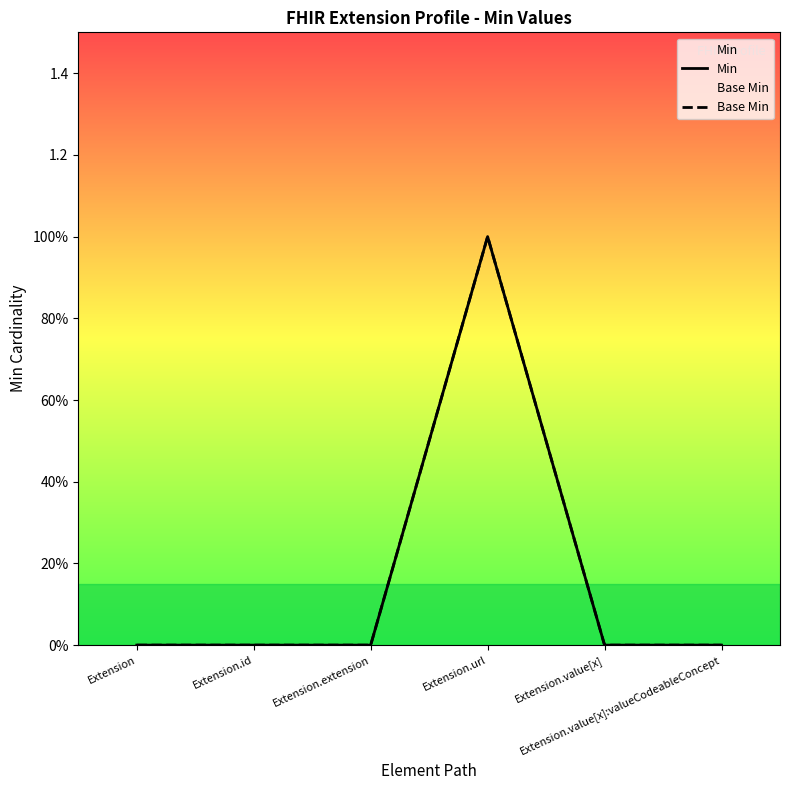

At how many categories does at least one series exceed 0?

1